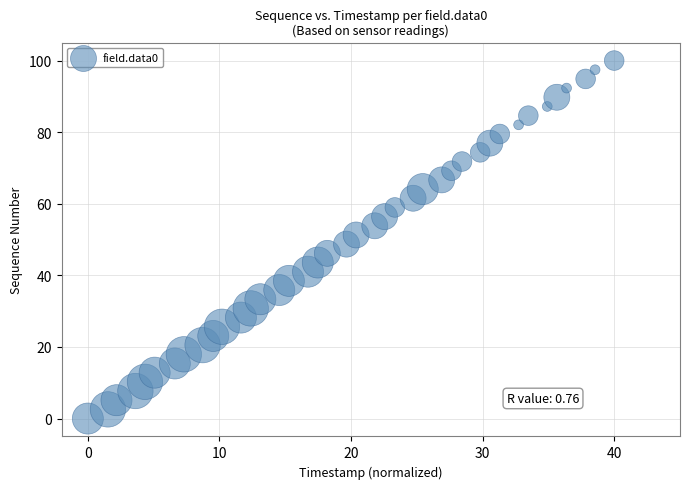

What is the range of X values (max minus min)?

40.0